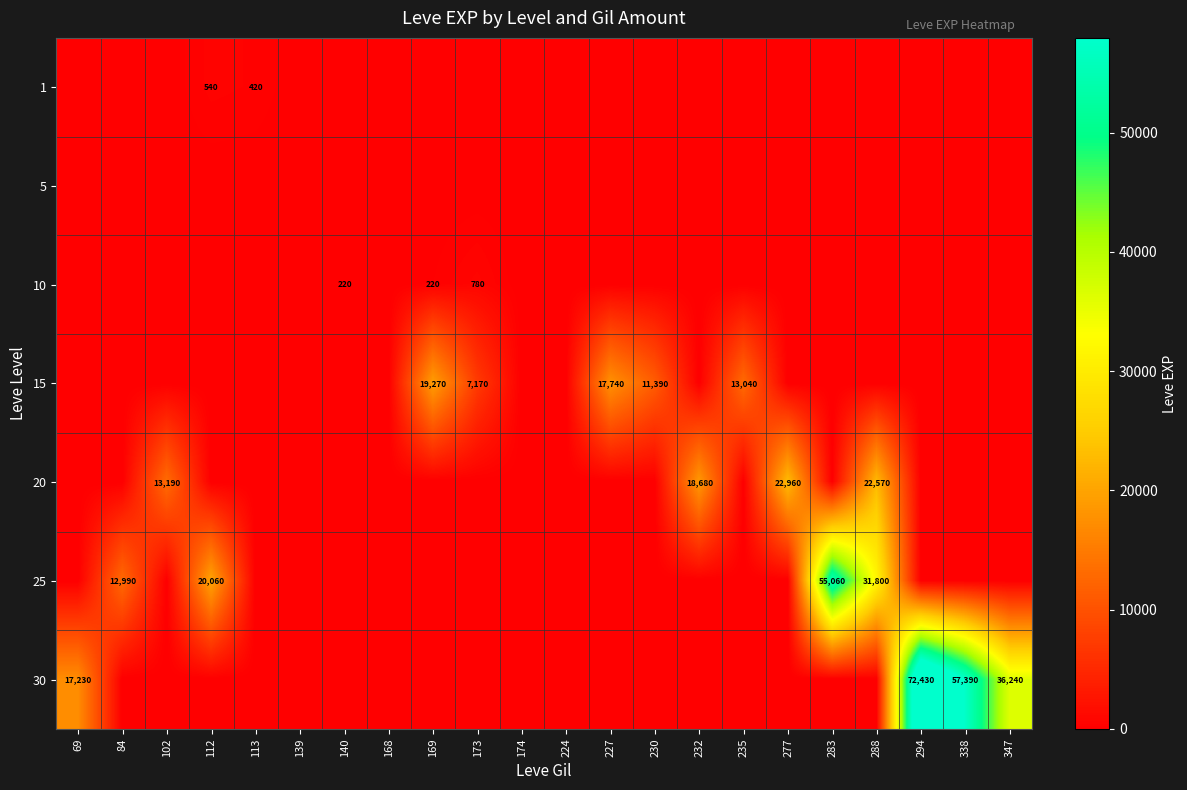

The value of 25 at 84 is 23067. True or false?

False